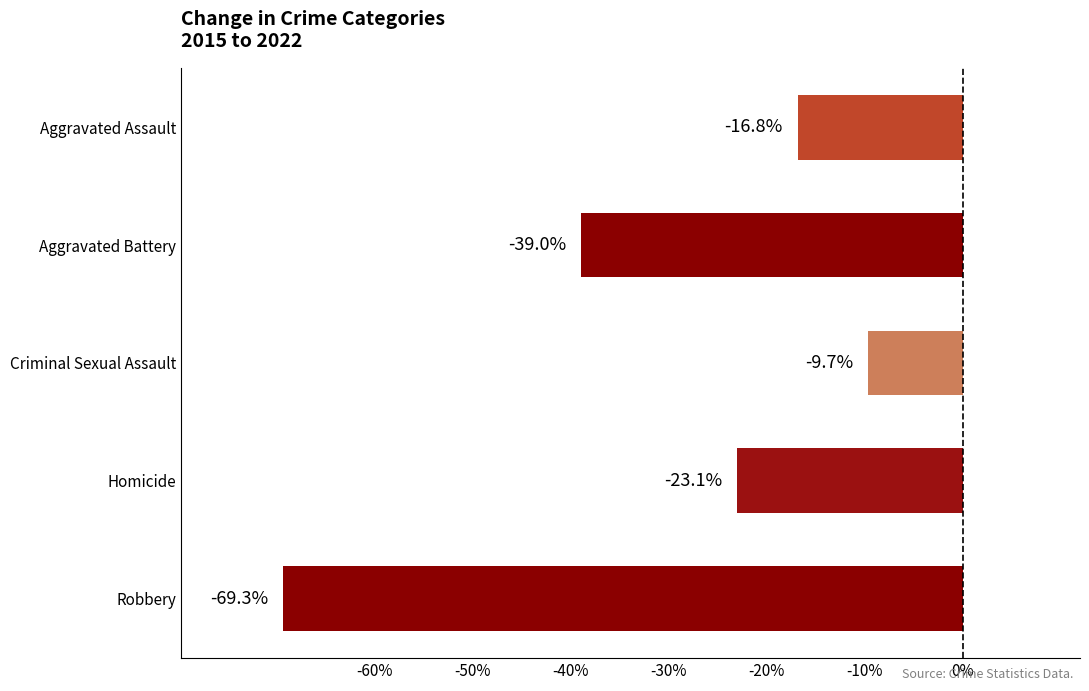

Reading top to bottom, extract all data points from this chart.

-16.8	-39.0	-9.7	-23.1	-69.3